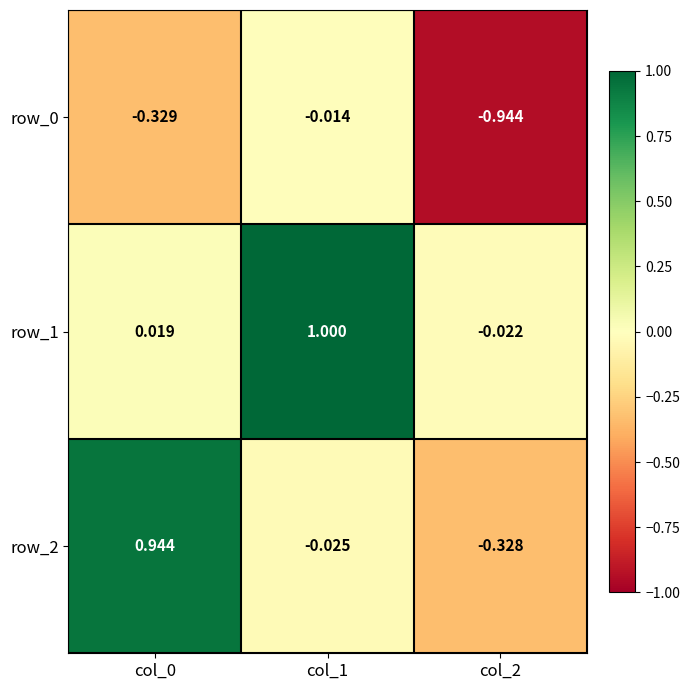

Is the value of row_1 at col_2 greater than the value of row_2 at col_2?

Yes